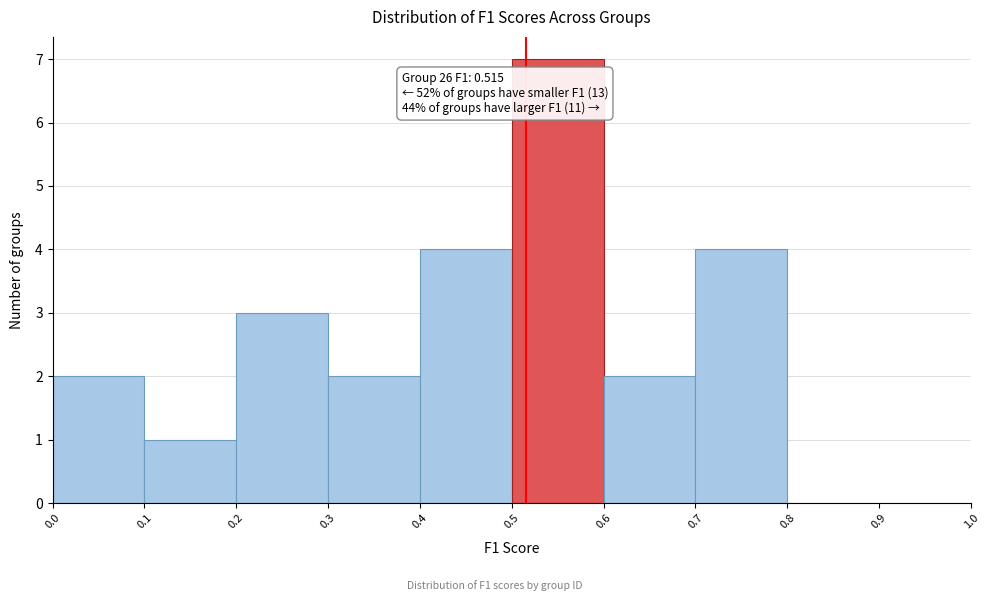

Over which range of the x-axis is the bar tallest?

0.5 to 0.6